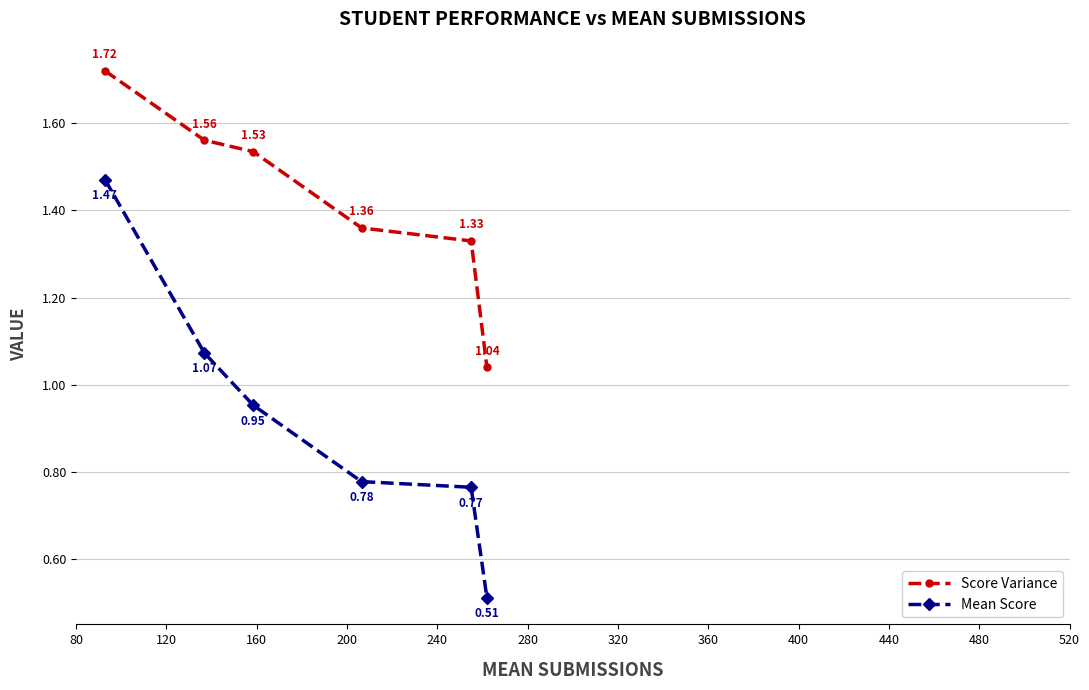

How many lines are shown in the chart?

2